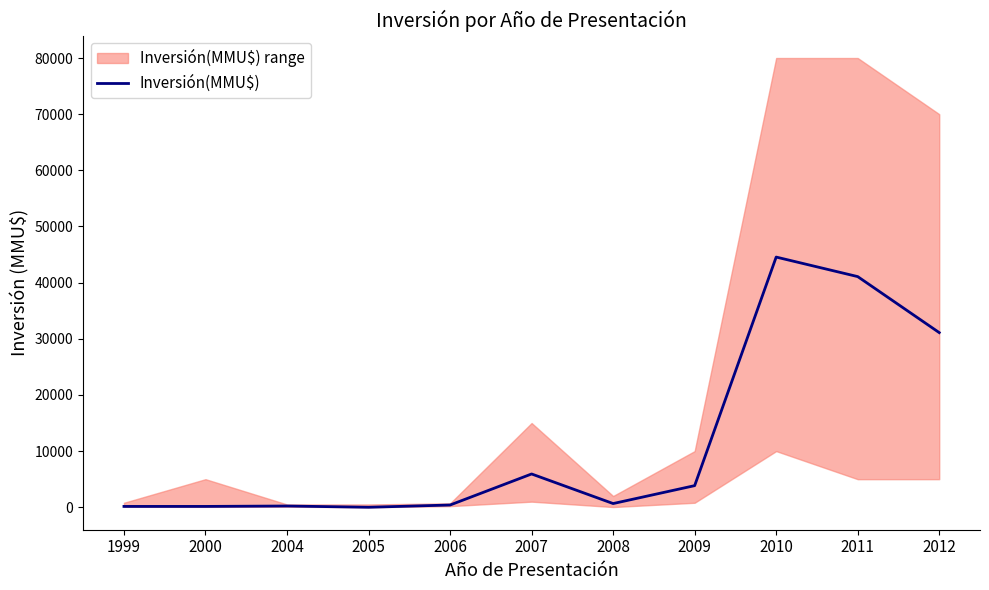

What is the greatest value displayed?

44553